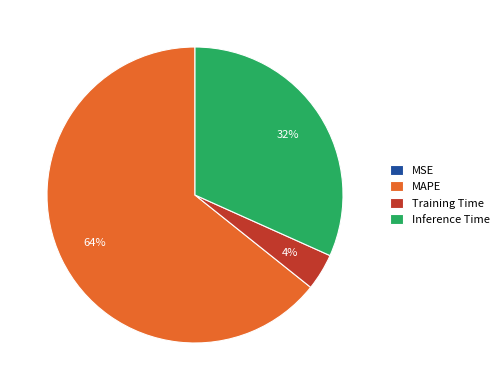

Do Inference Time and MAPE together represent more than half of the pie?

Yes